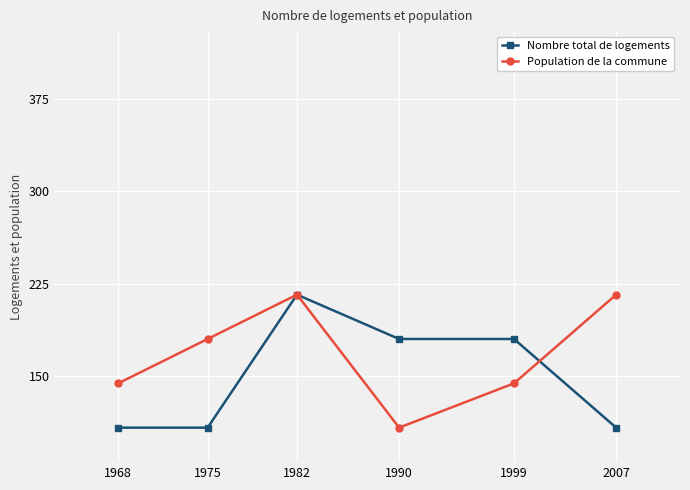

True or false: Population de la commune has more than 2 points higher than both neighbors.

False